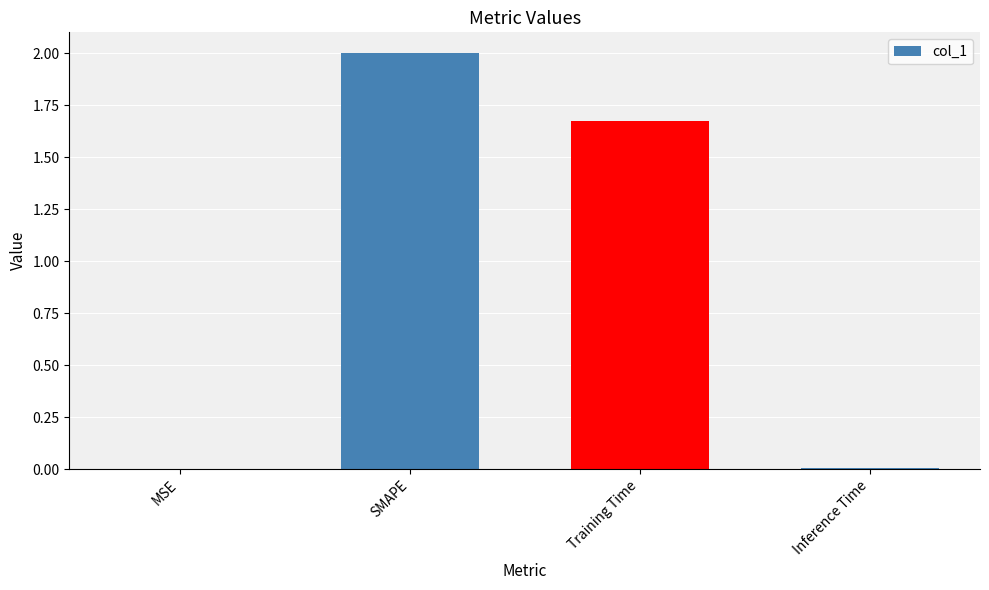

What is the average value?

0.9